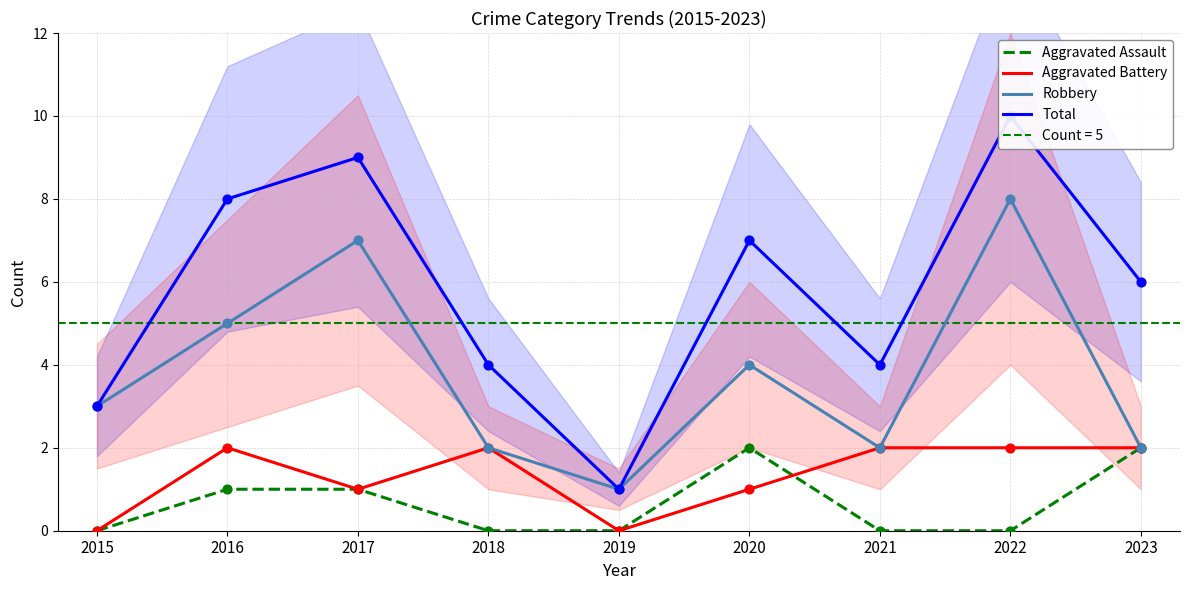

Is the value of Robbery at 2021 greater than the value of Total at 2019?

Yes